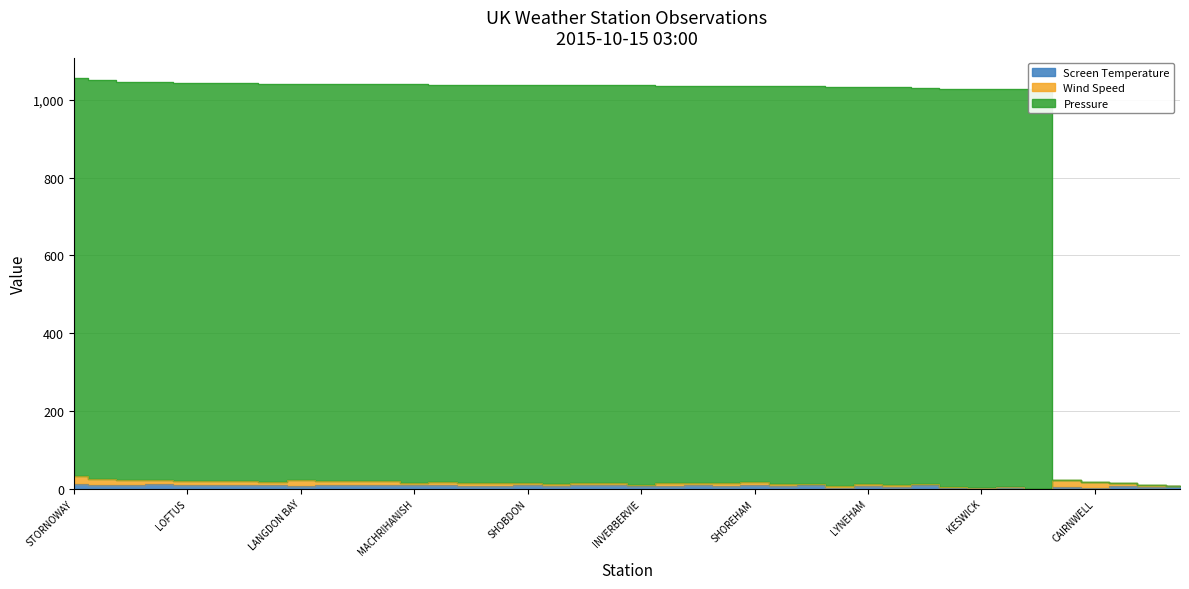

Between GLEN OGLE and LYNEHAM, which is larger?

LYNEHAM